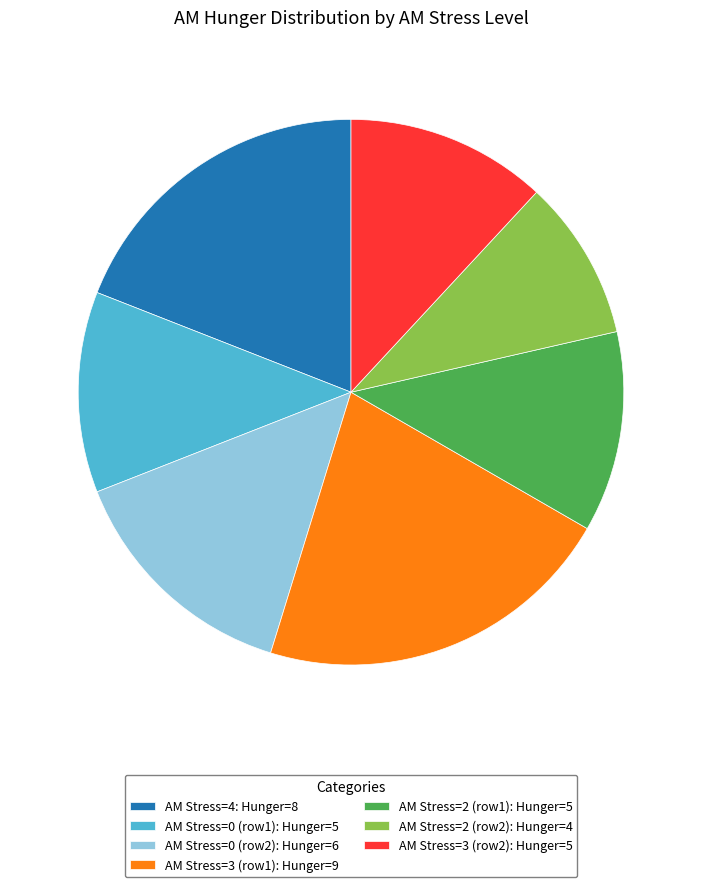

Is AM Stress=3 (row2): Hunger=5 the majority of the pie?

No